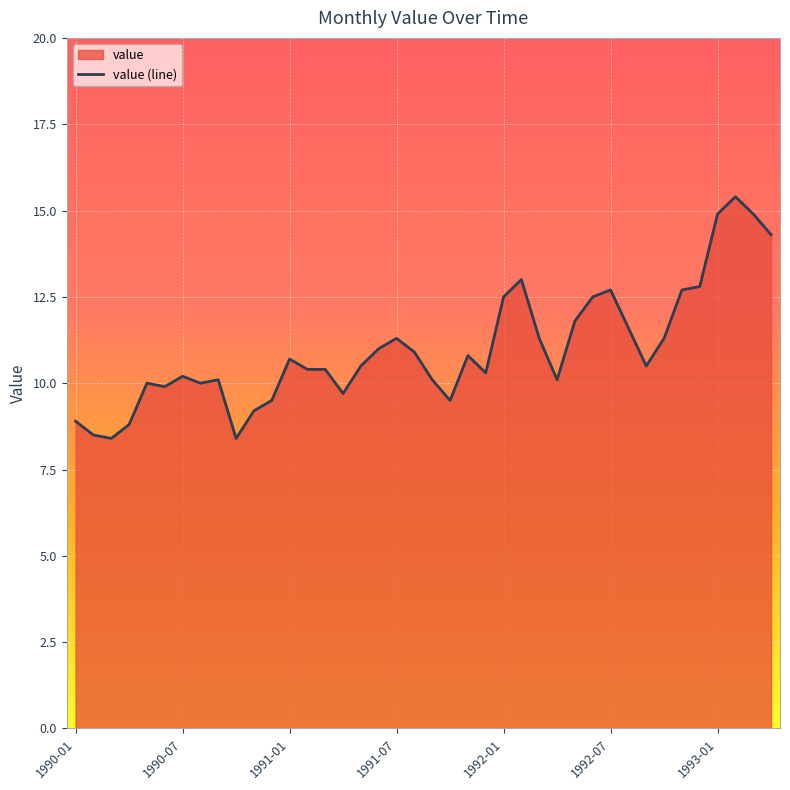

Reading right to left, extract all data points from this chart.

1993-04=14.3	1993-03=14.9	1993-02=15.4	1993-01=14.9	1992-12=12.8	1992-11=12.7	1992-10=11.3	1992-09=10.5	1992-08=11.6	1992-07=12.7	1992-06=12.5	1992-05=11.8	1992-04=10.1	1992-03=11.3	1992-02=13.0	1992-01=12.5	1991-12=10.3	1991-11=10.8	1991-10=9.5	1991-09=10.1	1991-08=10.9	1991-07=11.3	1991-06=11.0	1991-05=10.5	1991-04=9.7	1991-03=10.4	1991-02=10.4	1991-01=10.7	1990-12=9.5	1990-11=9.2	1990-10=8.4	1990-09=10.1	1990-08=10.0	1990-07=10.2	1990-06=9.9	1990-05=10.0	1990-04=8.8	1990-03=8.4	1990-02=8.5	1990-01=8.9